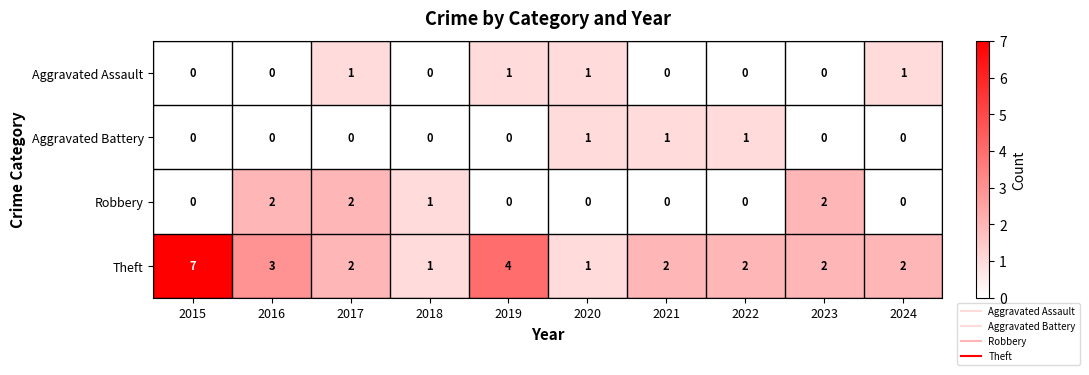

What is the sum of all Aggravated Assault values?

4